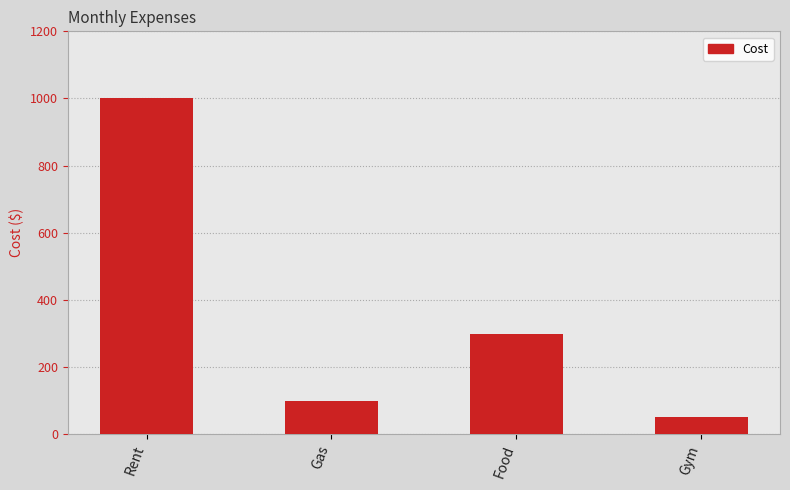

How many data points does each series have?

4